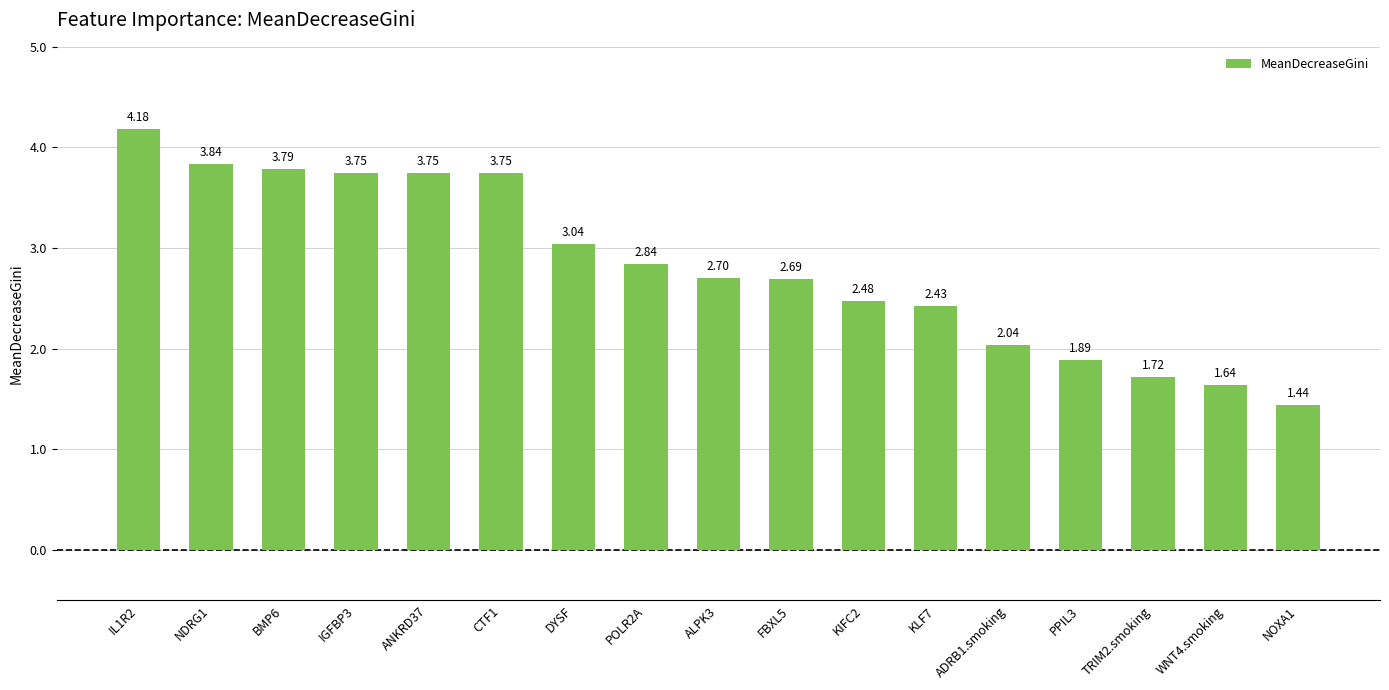

What is the difference between the maximum and minimum values?

2.7